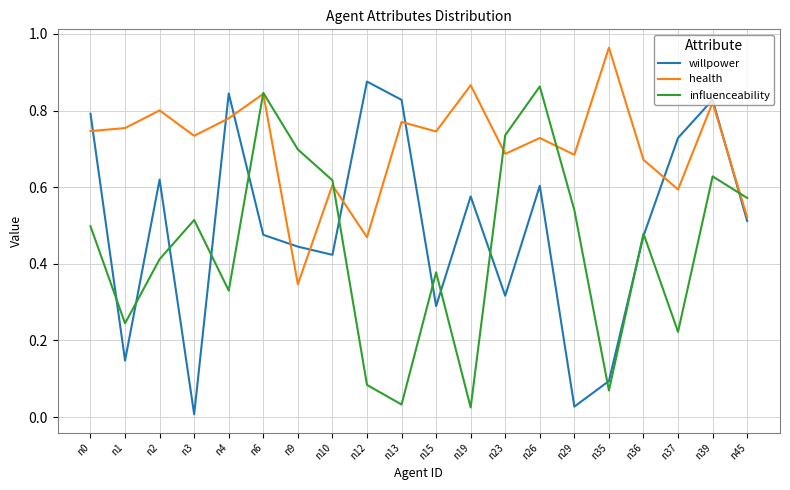

How many distinct data groups are displayed?

3